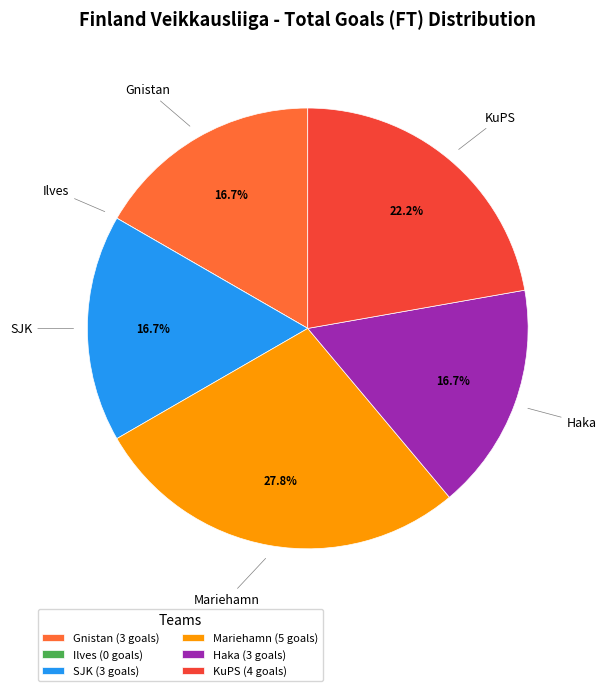

Is there any slice that represents more than half of the pie?

No